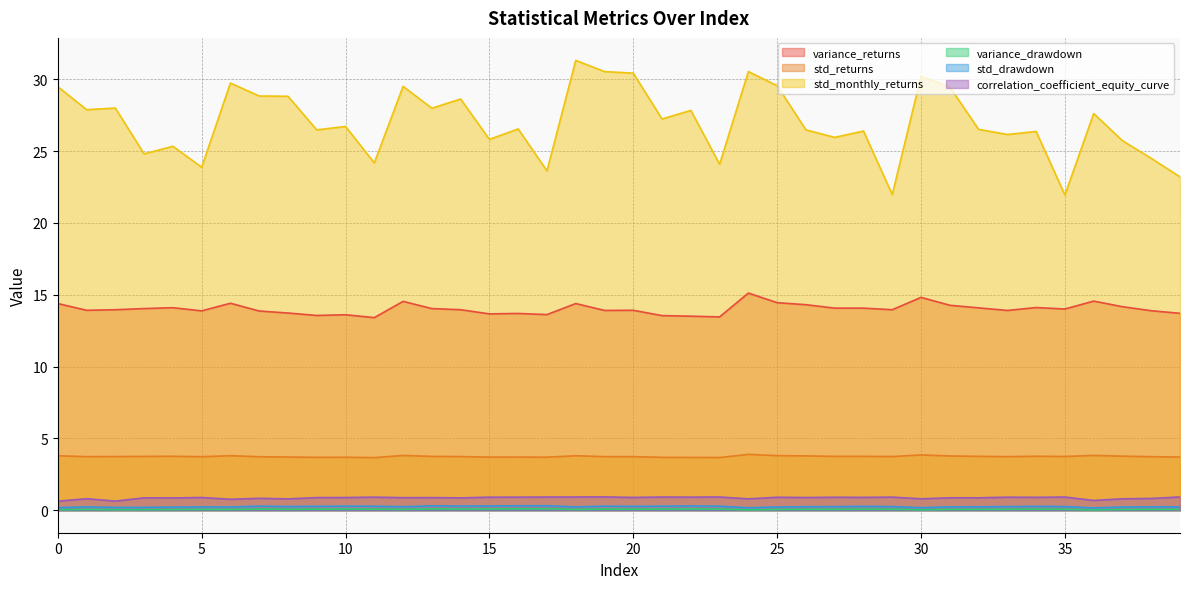

At 12, list the series in order from largest to smallest.

std_monthly_returns, variance_returns, std_returns, correlation_coefficient_equity_curve, std_drawdown, variance_drawdown